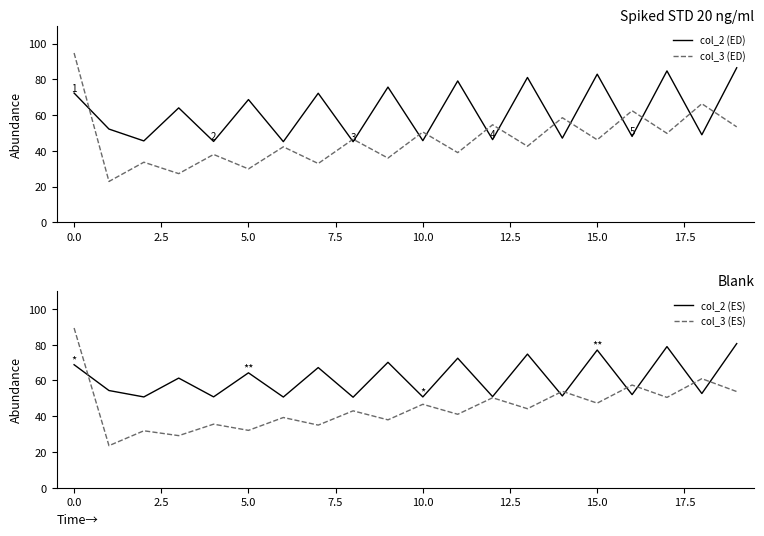

How many series are shown in this chart?

4